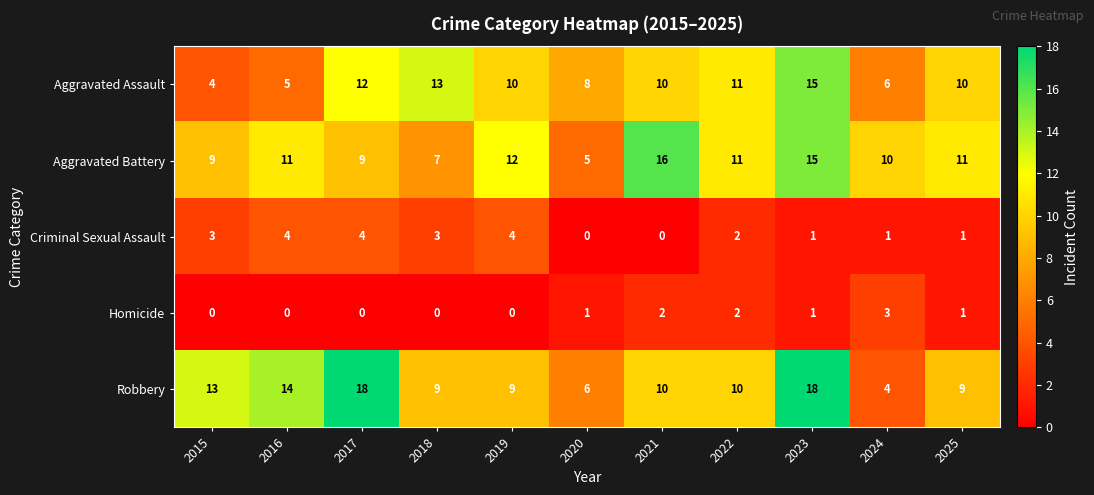

Which series has the largest range (max minus min)?

Robbery